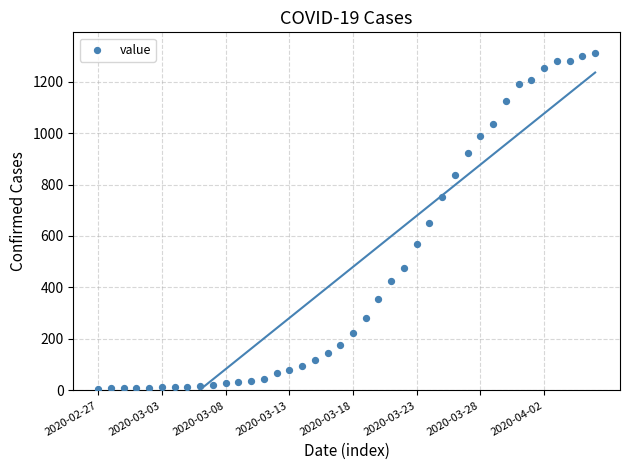

What is the range of Y values (max minus min)?

1303